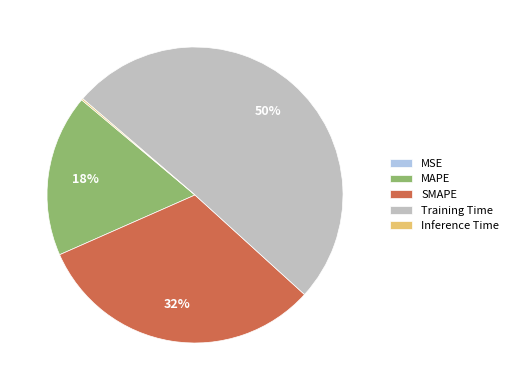

To the nearest percent, what is the combined percentage of Training Time and SMAPE?

82%